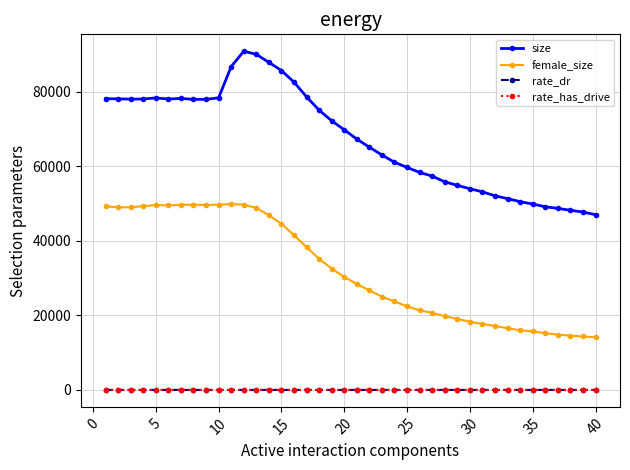

What is the greatest value displayed?

90881.0